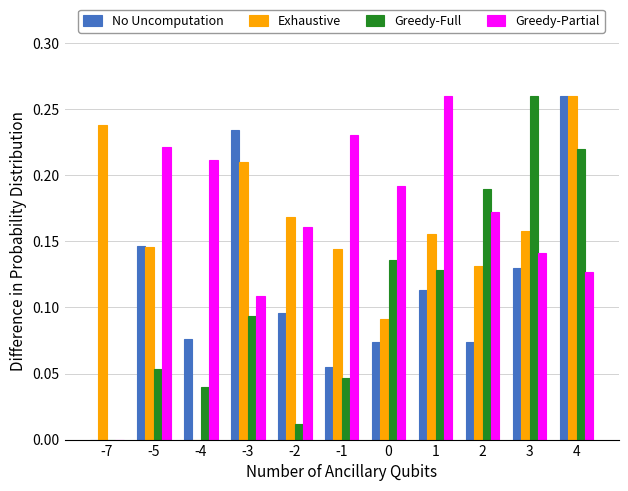

What is the total value across all series at 1?

0.7